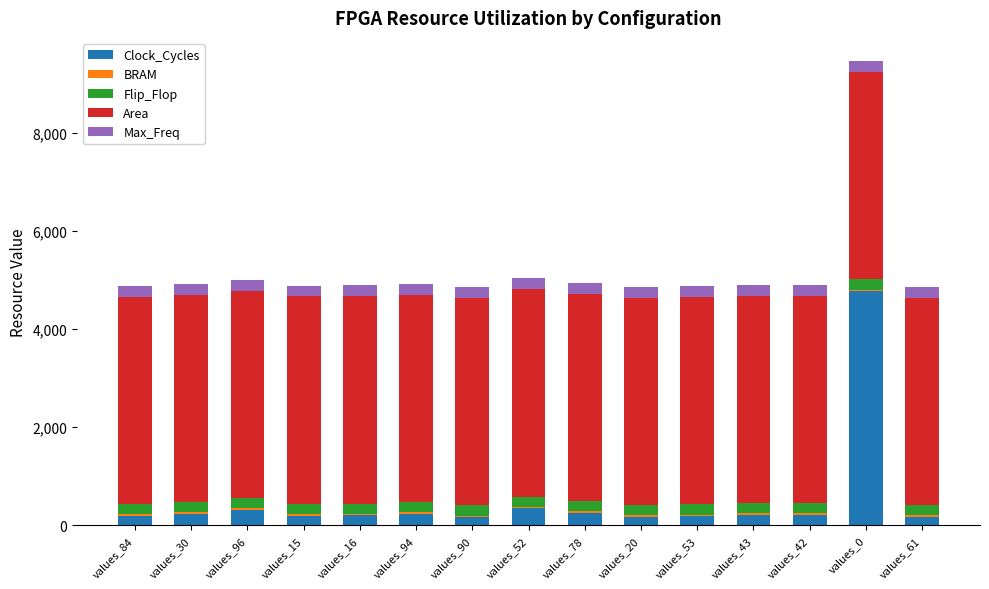

At which category is the sum across all series the highest?

values_0